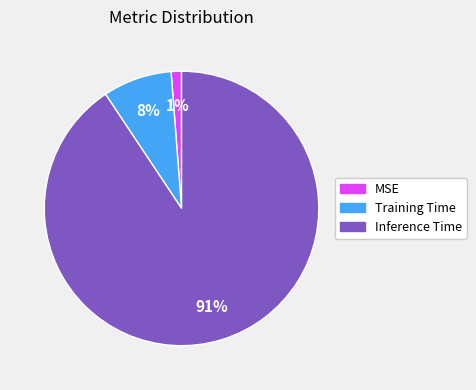

Is Training Time the majority of the pie?

No